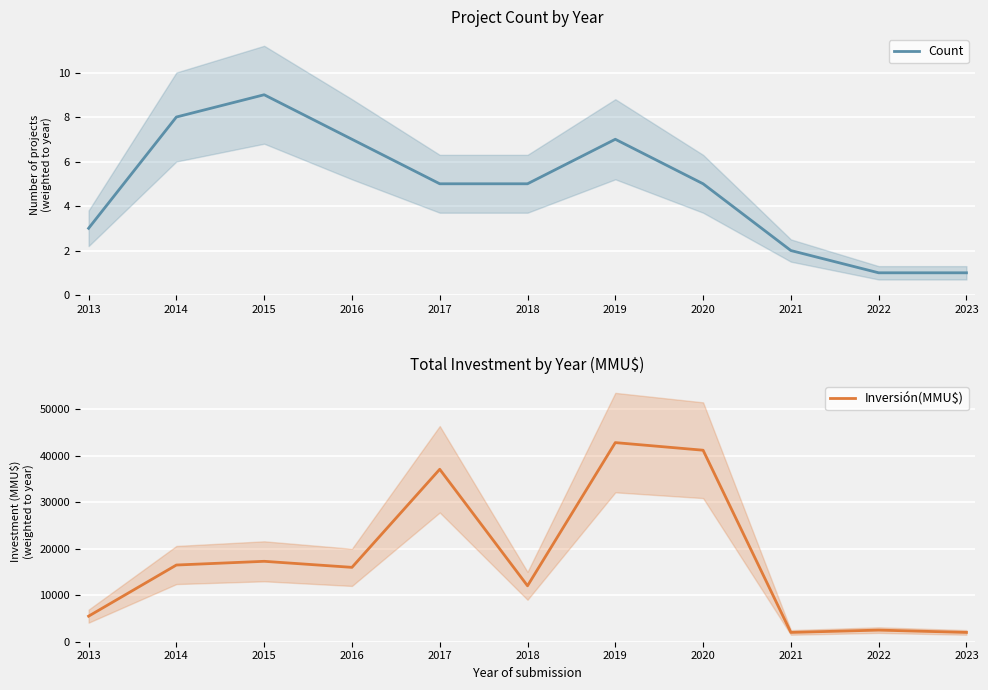

What is the difference between the Count values at 2022 and 2015?

8